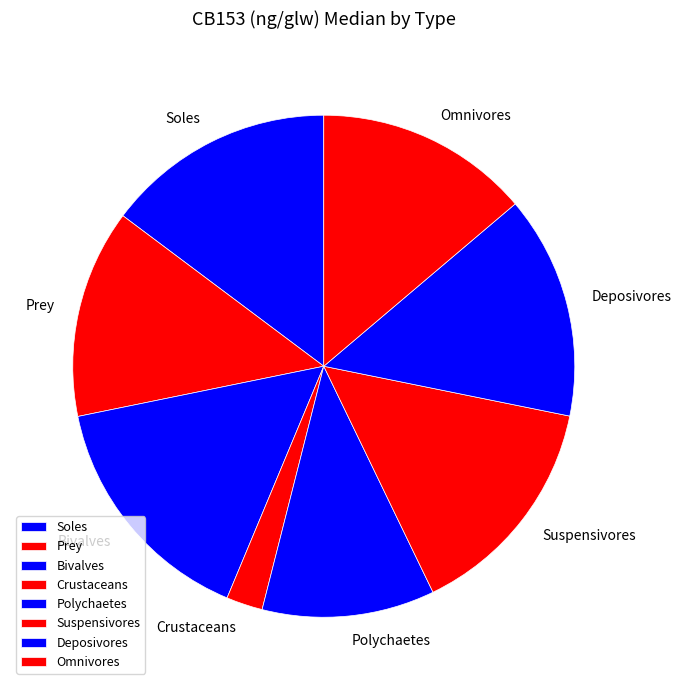

Is there a majority slice in this chart?

No